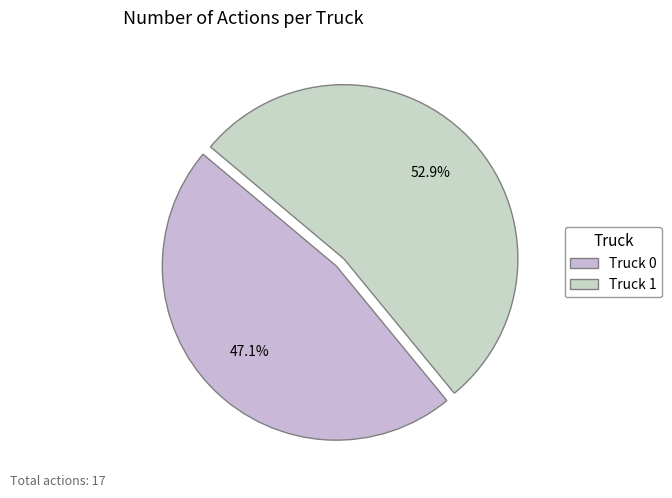

Approximately how many times larger is the value at Truck 1 compared to Truck 0?

1.1